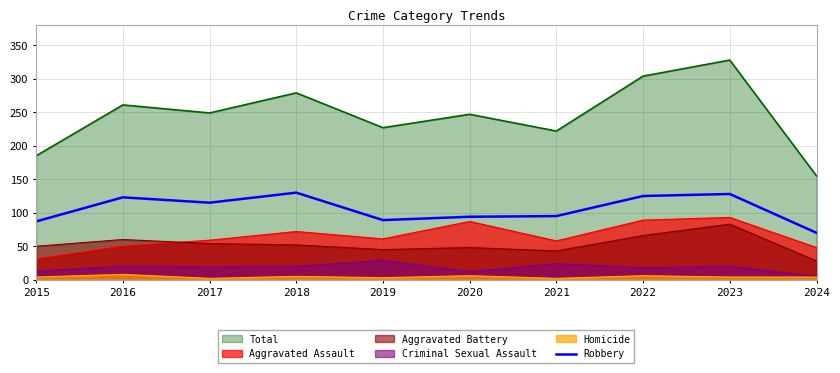

Is it true that the value at 2020 is 134?

False